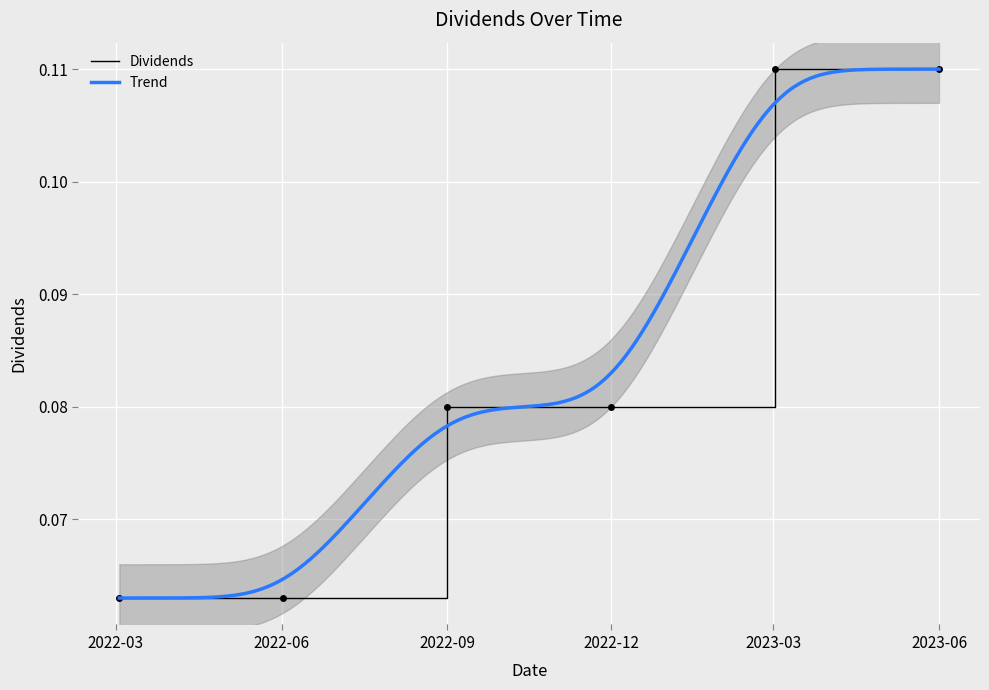

What is the value of the 5th point from the left?

0.1